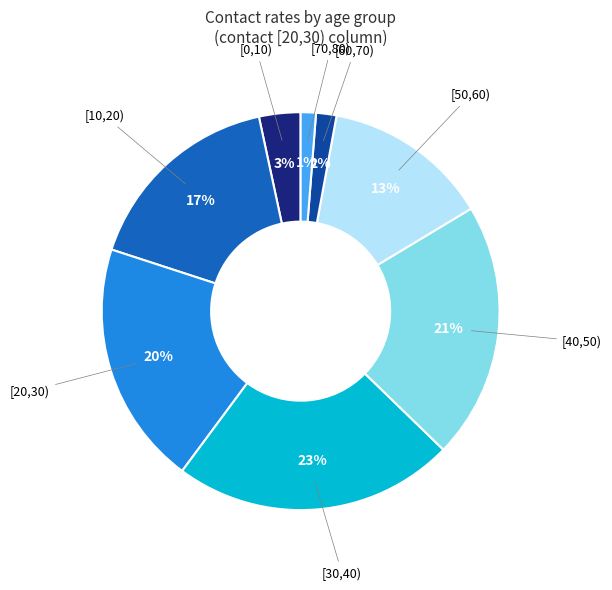

How many slices are in this pie chart?

8